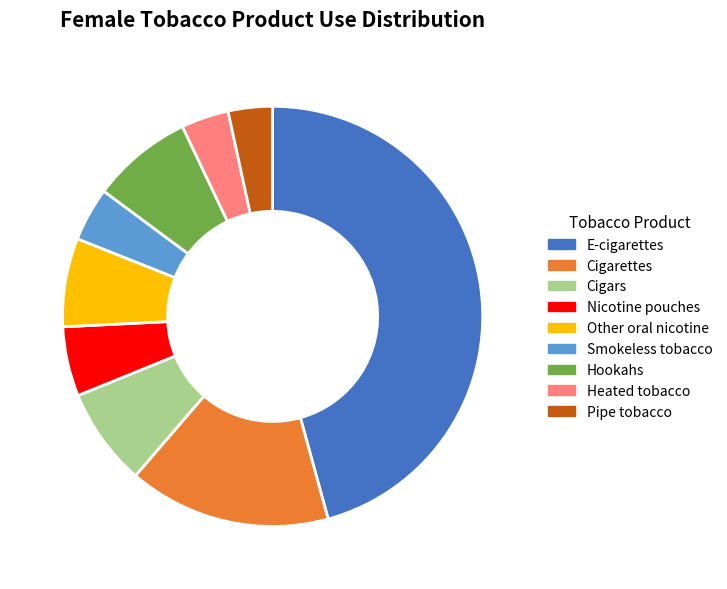

Which slice is the largest?

E-cigarettes